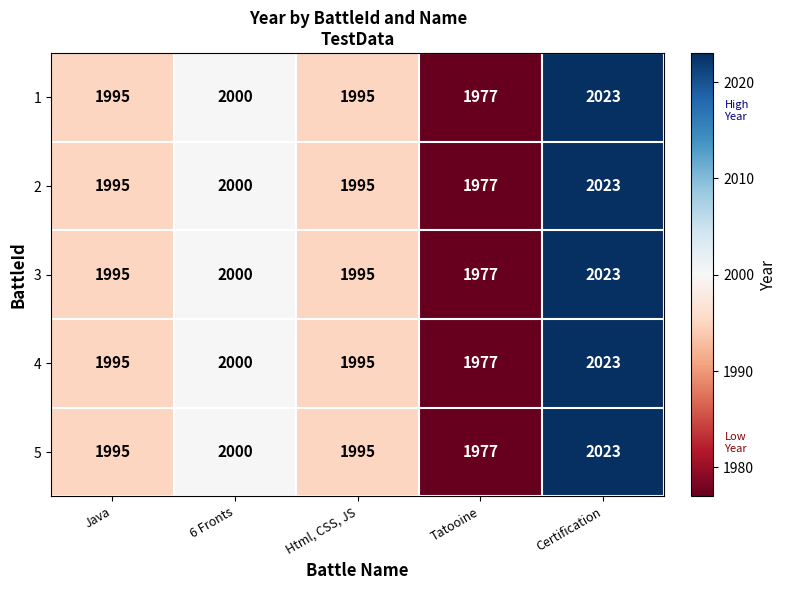

Reading left to right, what are all the values shown in this chart?

1: 1995	2000	1995	1977	2023
2: 1995	2000	1995	1977	2023
3: 1995	2000	1995	1977	2023
4: 1995	2000	1995	1977	2023
5: 1995	2000	1995	1977	2023